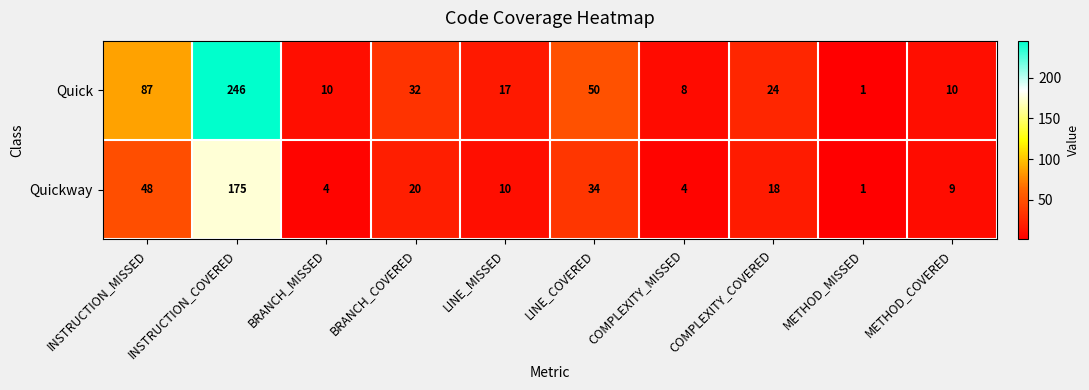

At which label does Quick reach its minimum?

METHOD_MISSED